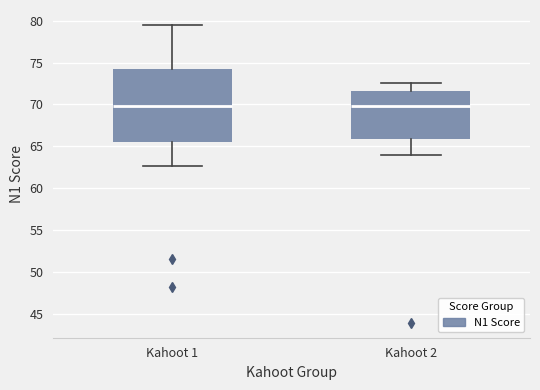

Where is the lower edge of the box for Kahoot 2 on the y-axis? The values are not printed on the chart, so give them approximately, as read against the axis.

66.0